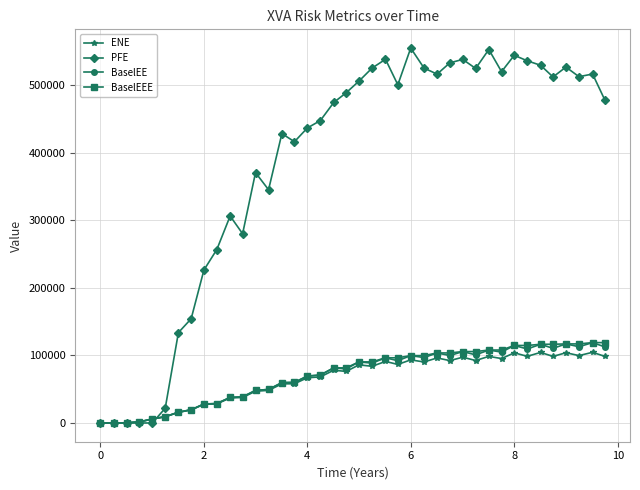

Which series has the largest total across all categories?

PFE